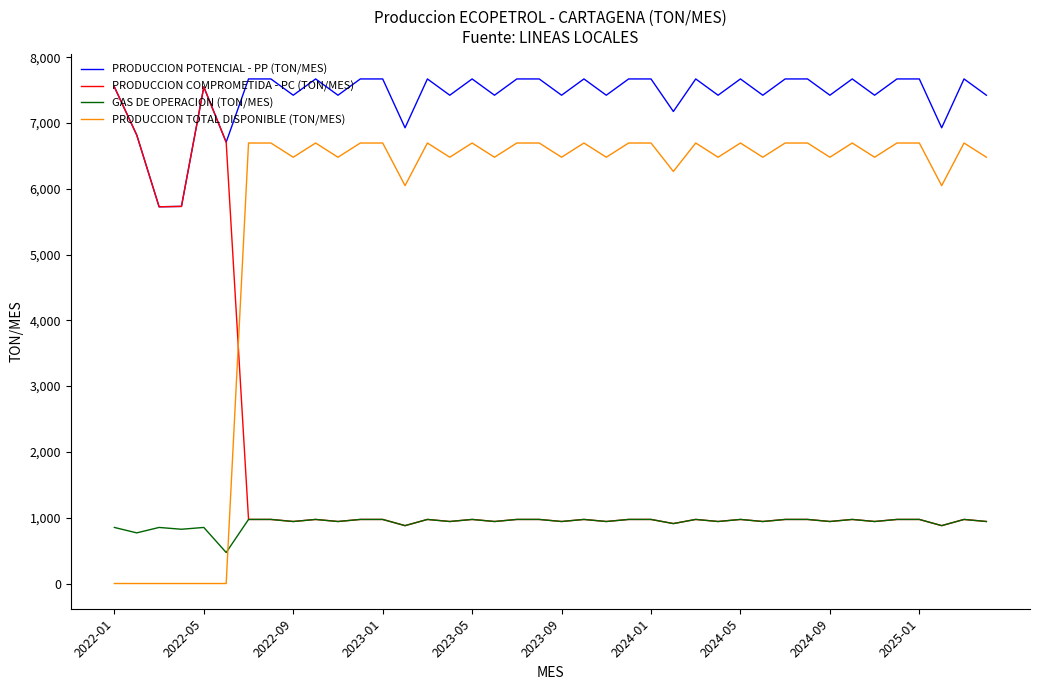

True or false: PRODUCCION TOTAL DISPONIBLE (TON/MES) and PRODUCCION COMPROMETIDA - PC (TON/MES) intersect in this chart.

True